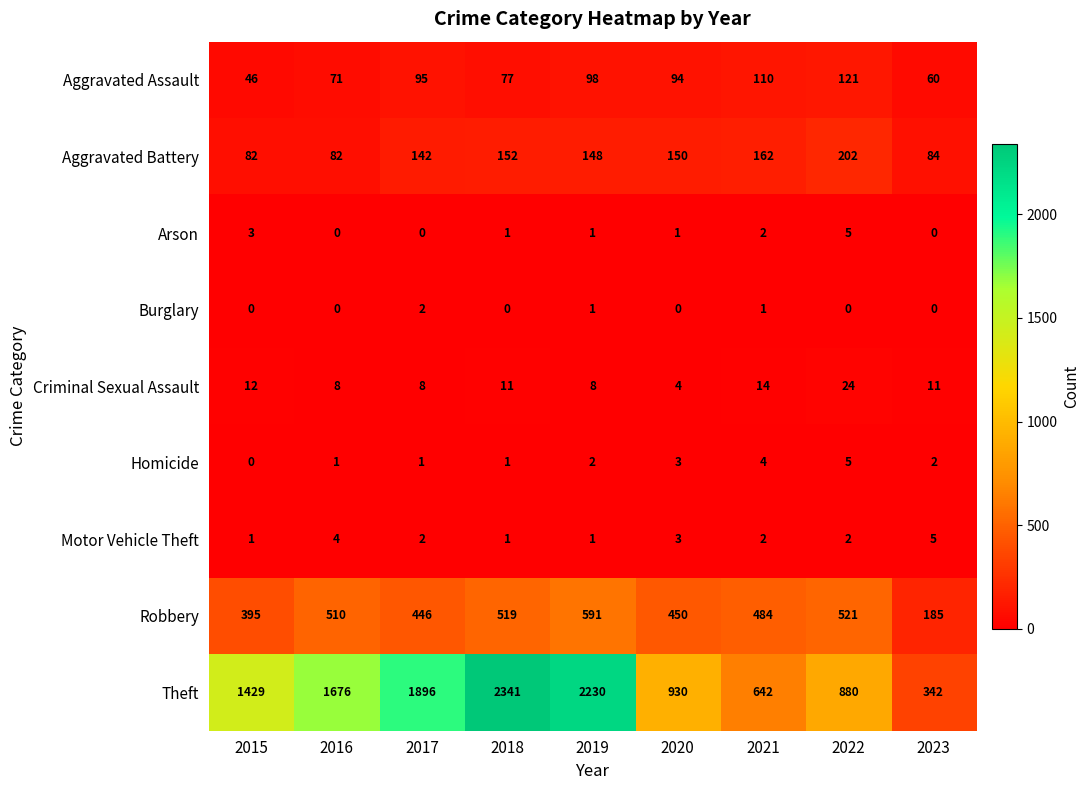

What is the sum of the Motor Vehicle Theft values at 2020 and 2019?

4